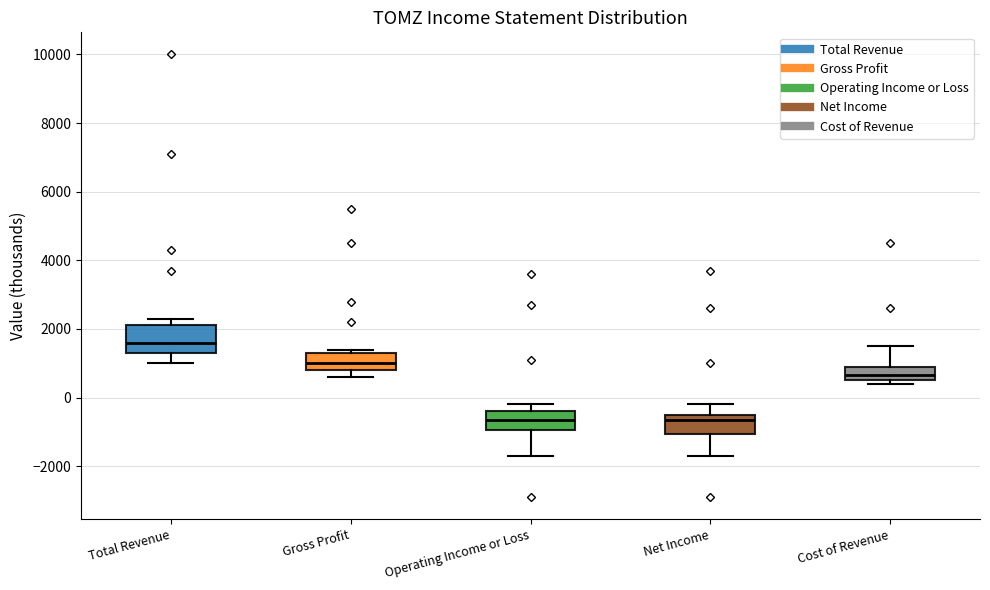

Which box is the tallest, from its lower edge to its upper edge?

Total Revenue